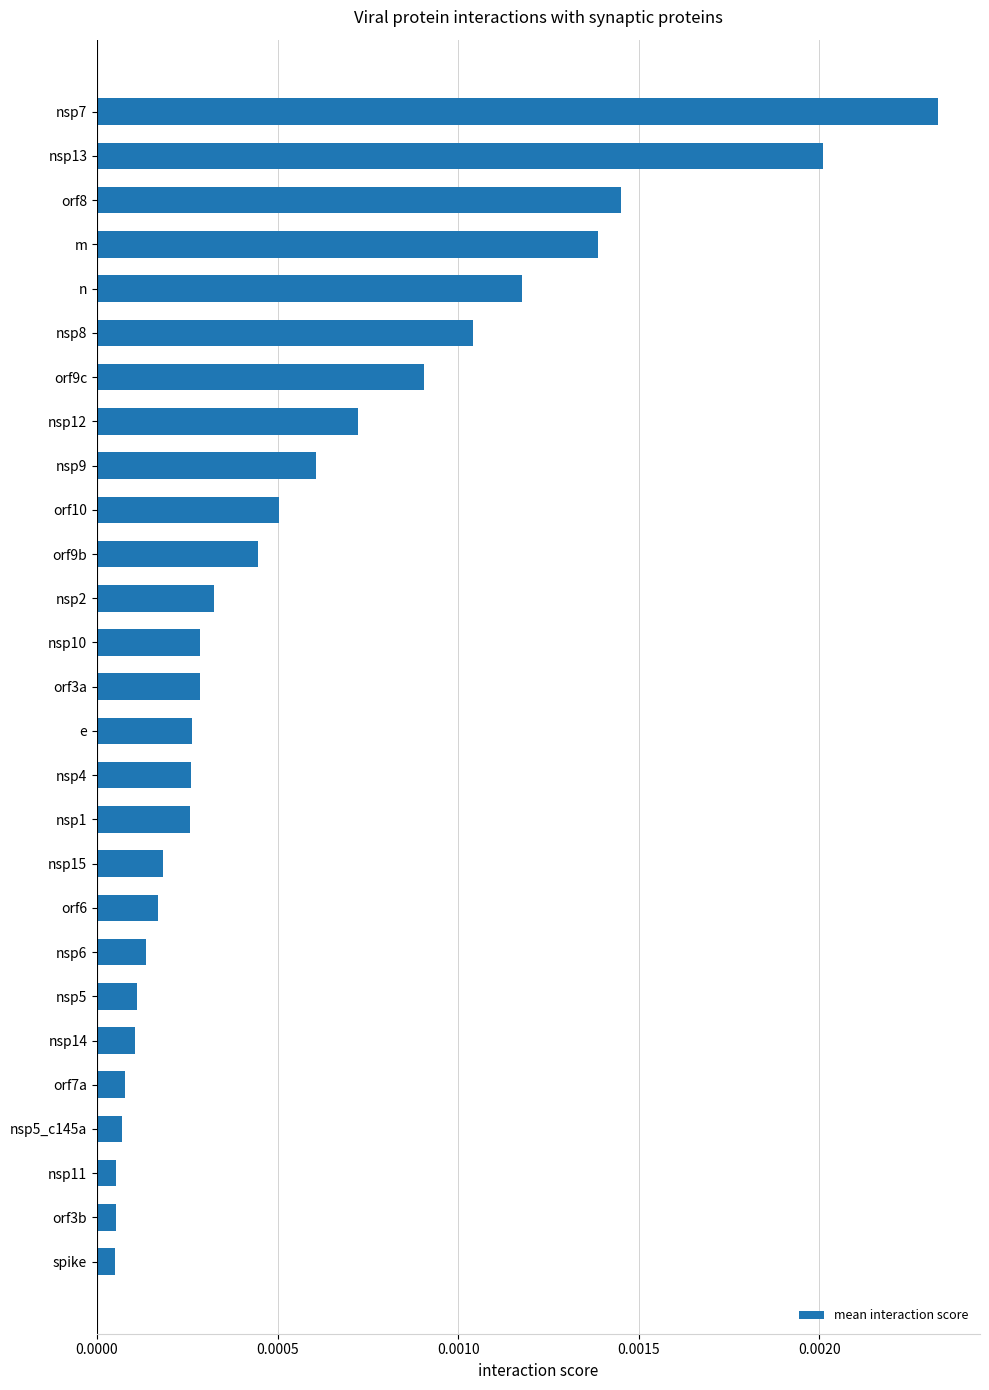

Which category has the highest value across all series?

nsp7